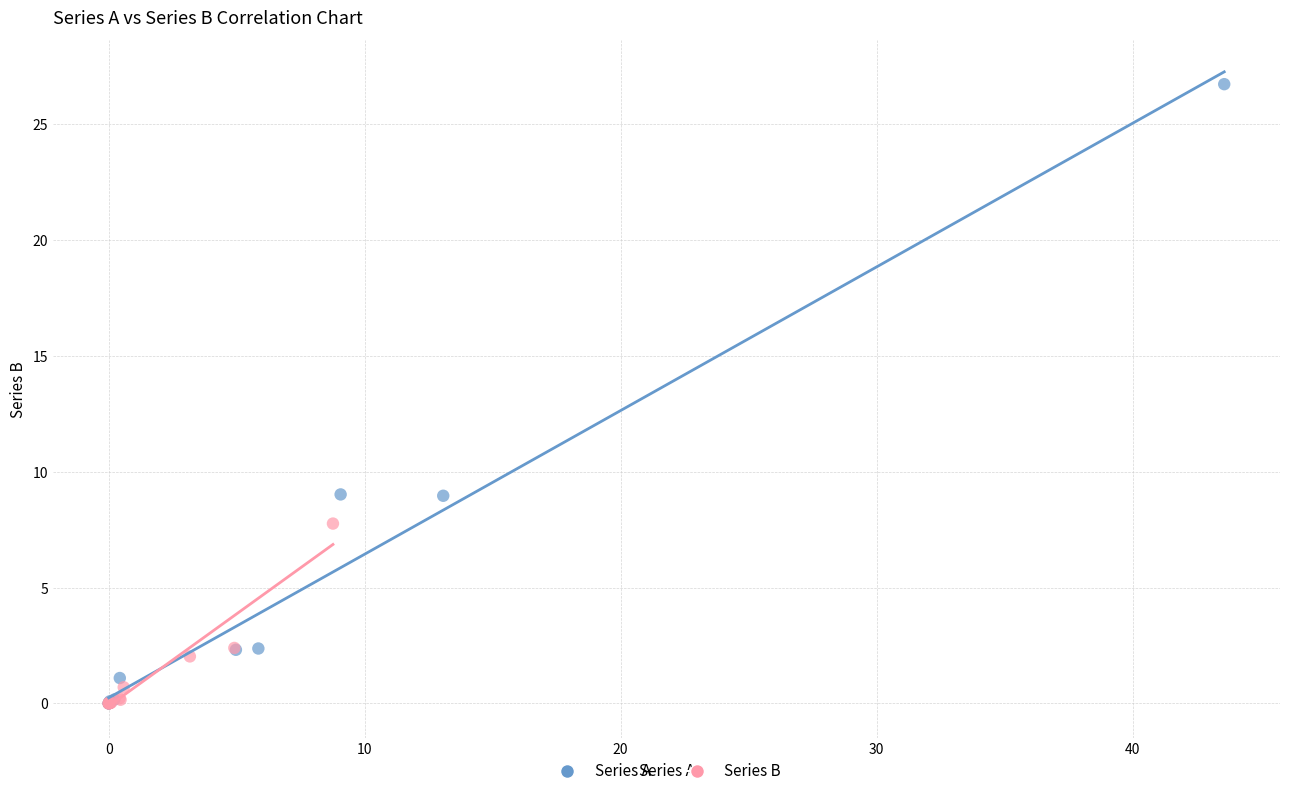

Which series has the widest spread of Y values?

Series A